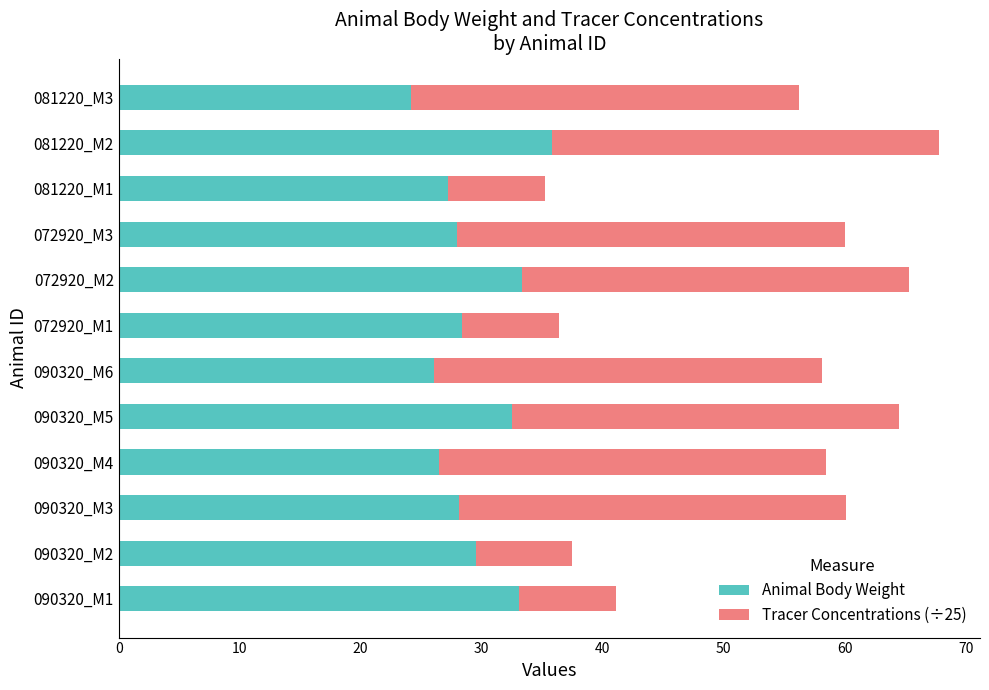

How many categories are shown in the chart?

12